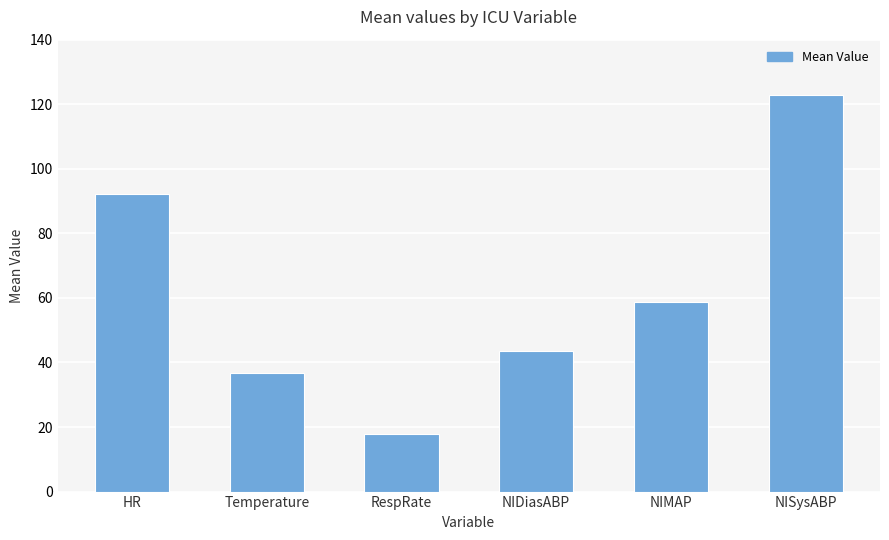

How many data points are less than 58?

3